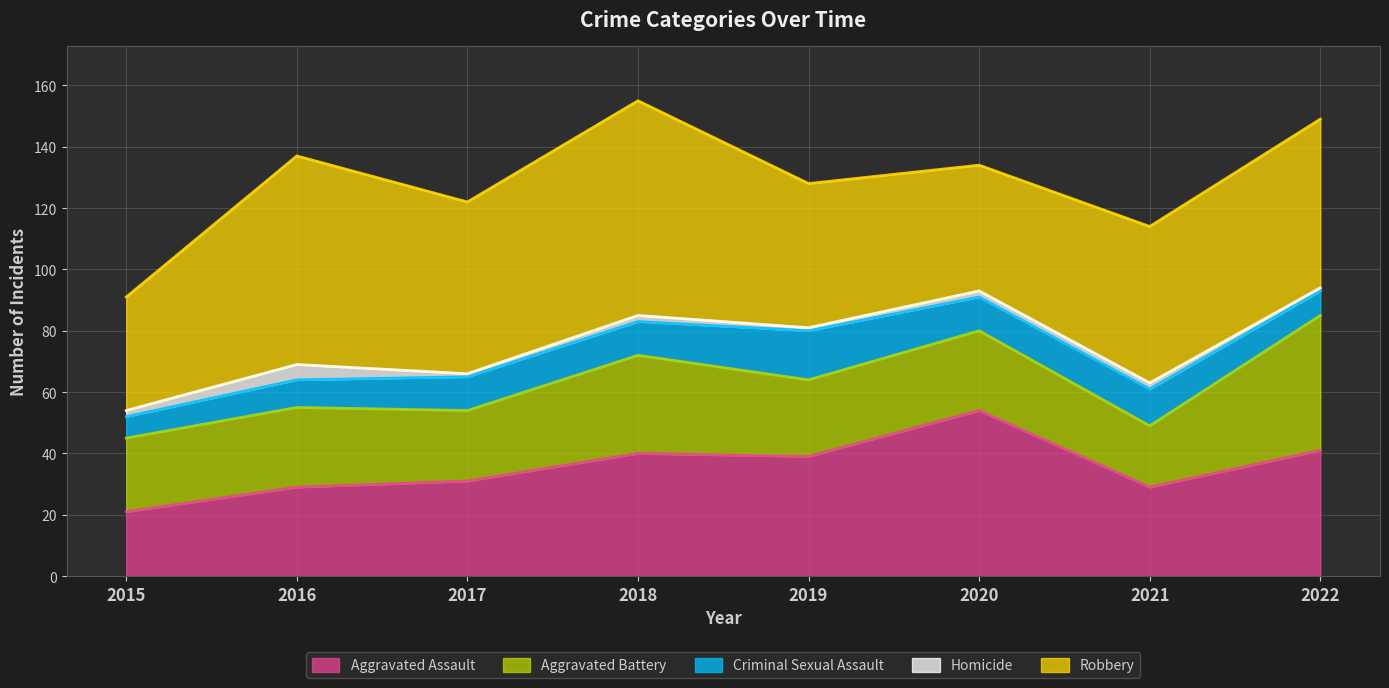

In Homicide, how many points are lower than both neighbors (excluding endpoints)?

2